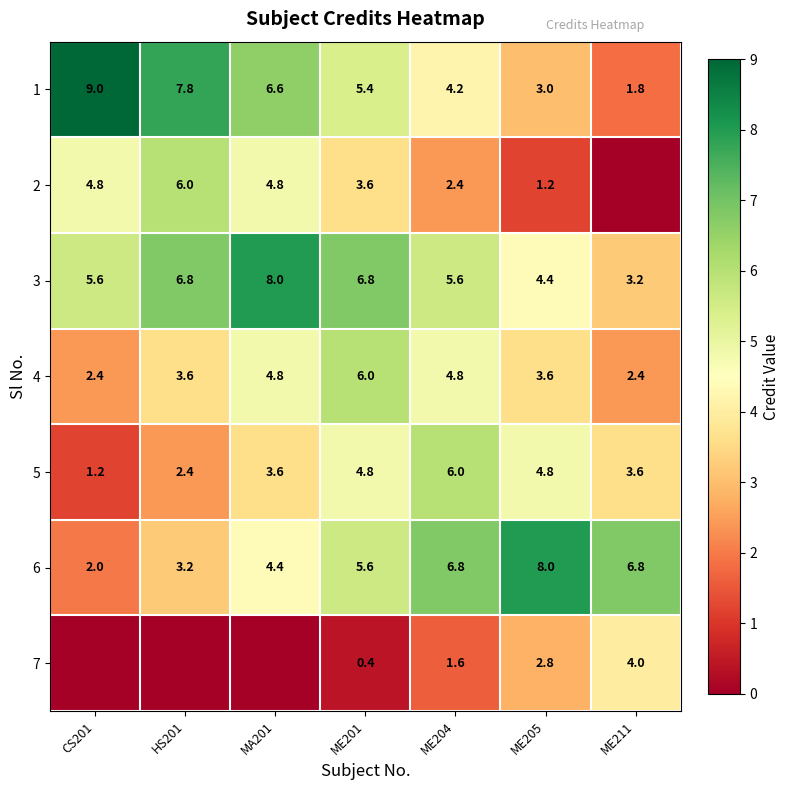

Is it true that 6 equals 6.8 at ME204?

True